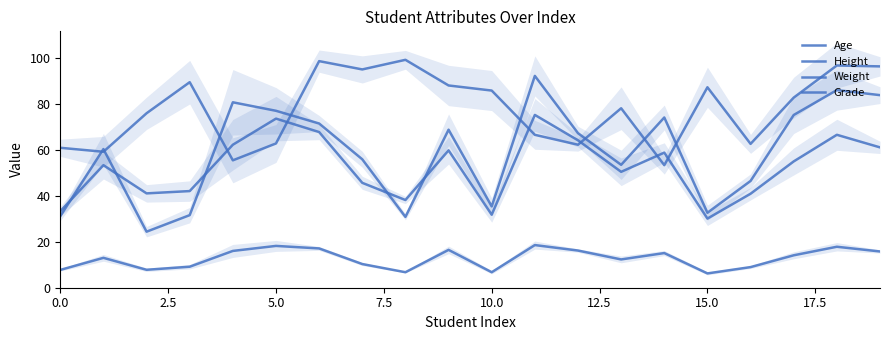

True or false: Age and Grade intersect in this chart.

False